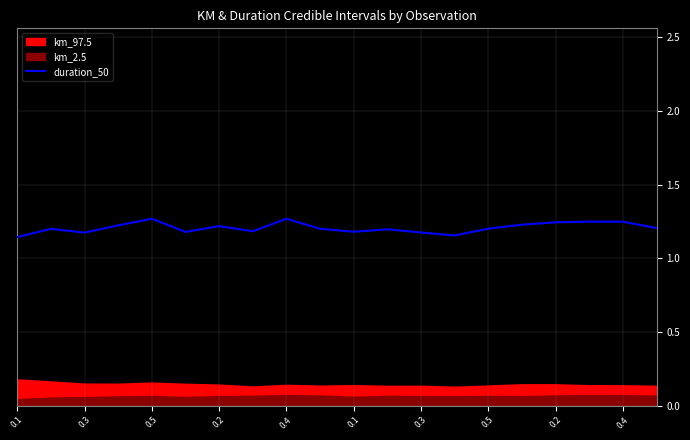

Does the chart display data point markers on the line(s)?

No